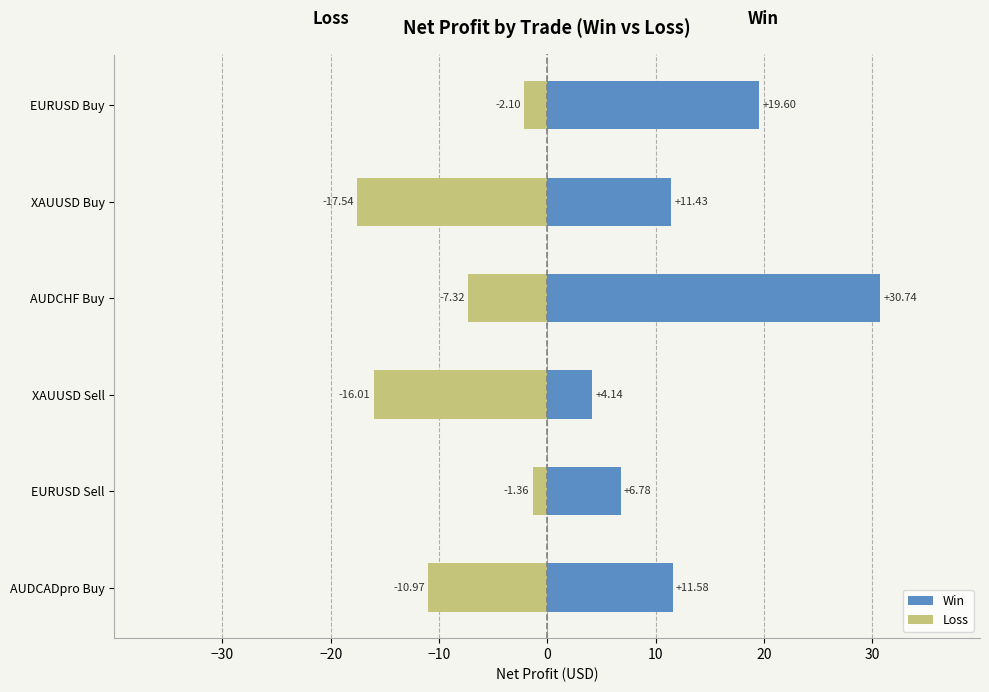

The value of Loss at −30 is -2.0. True or false?

False